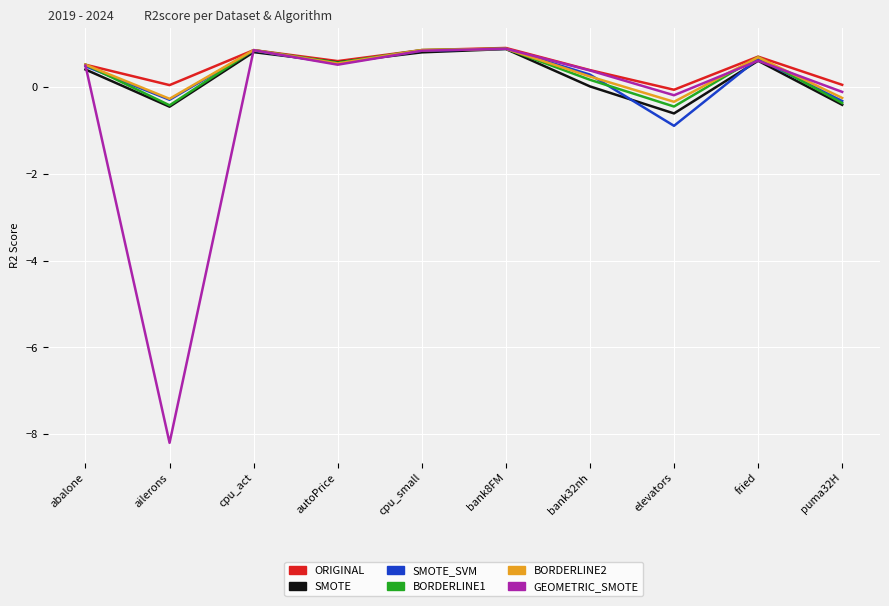

In SMOTE_SVM, how many points are lower than both neighbors (excluding endpoints)?

3